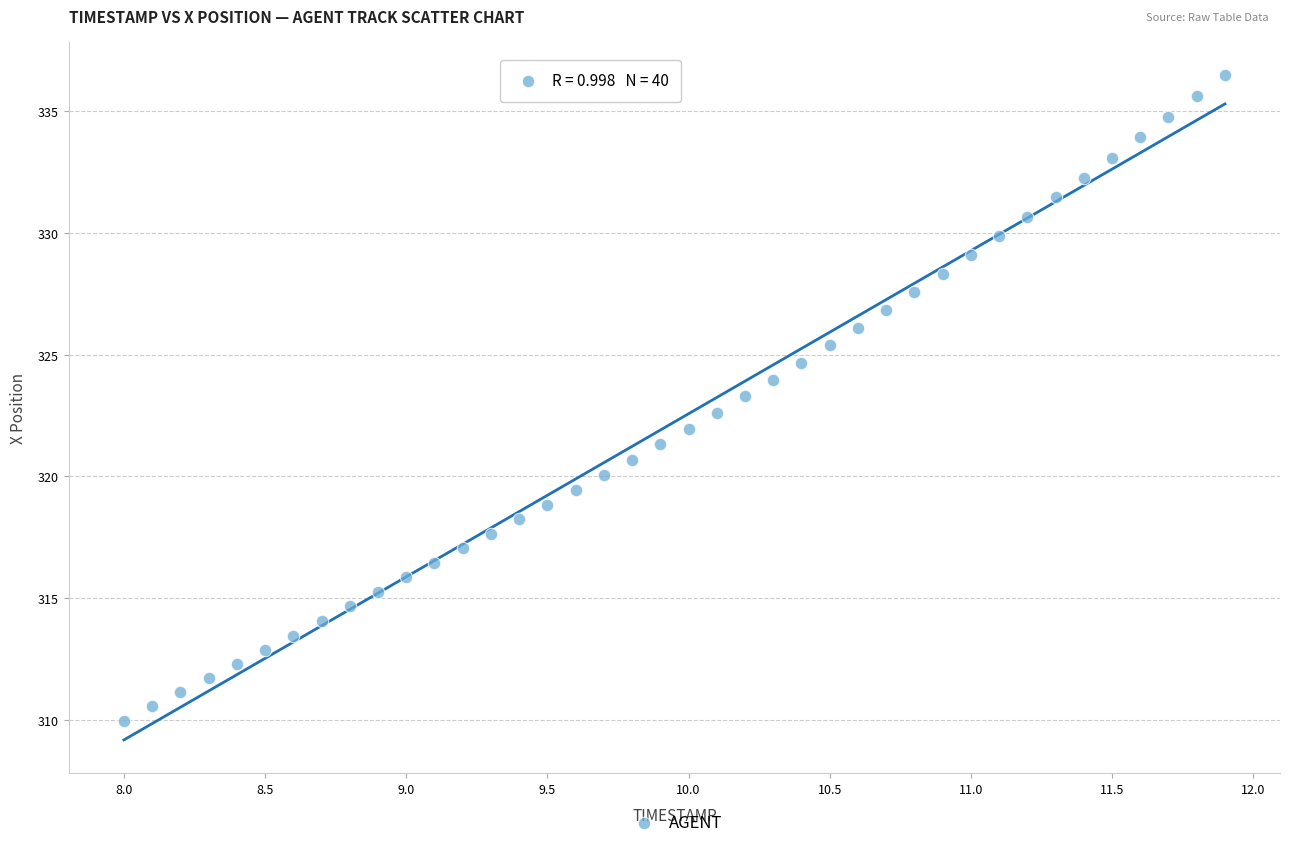

What is the range of Y values (max minus min)?

26.5